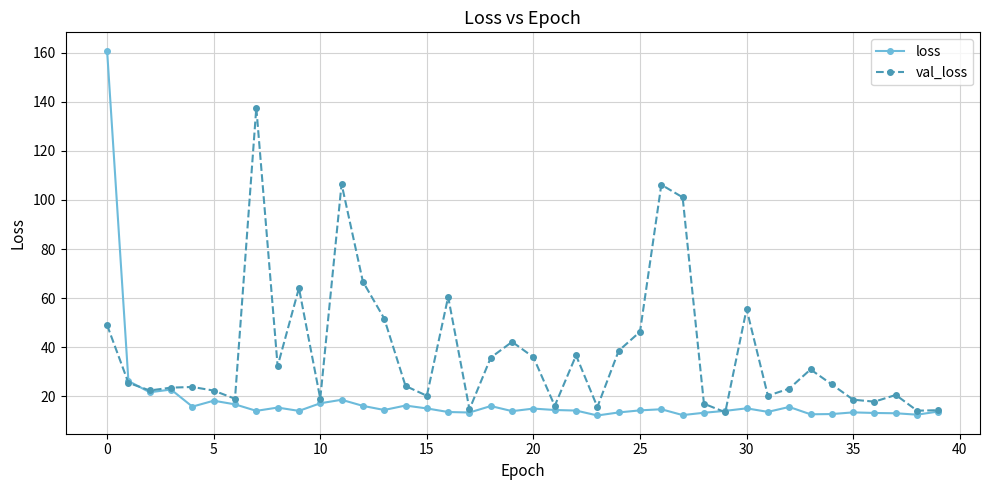

Which series has the widest spread of values?

loss